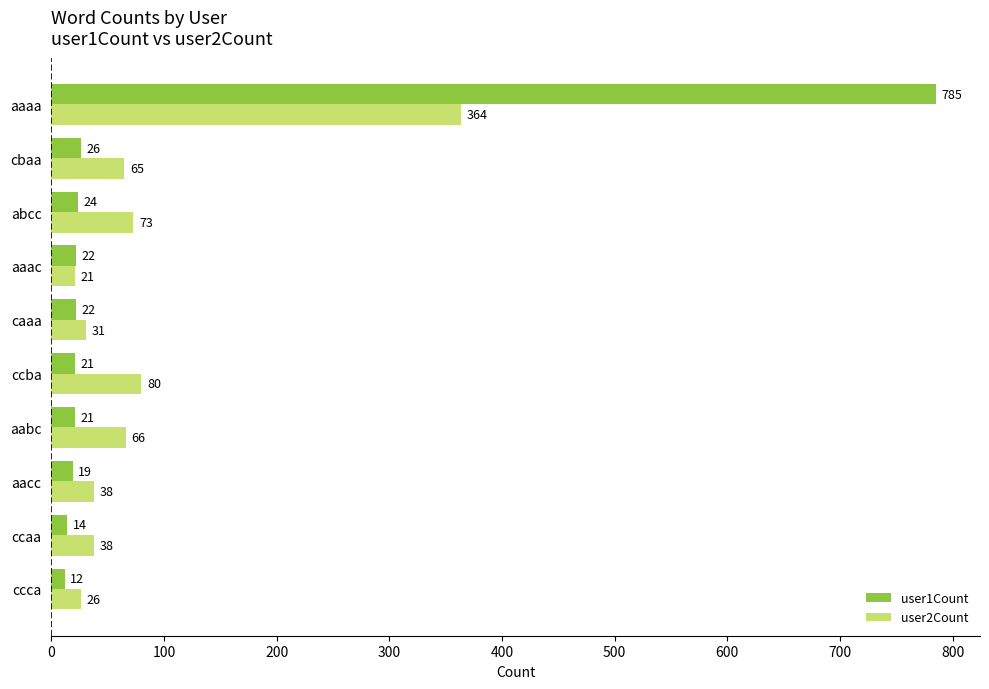

The value of user2Count at abcc is 119. True or false?

False